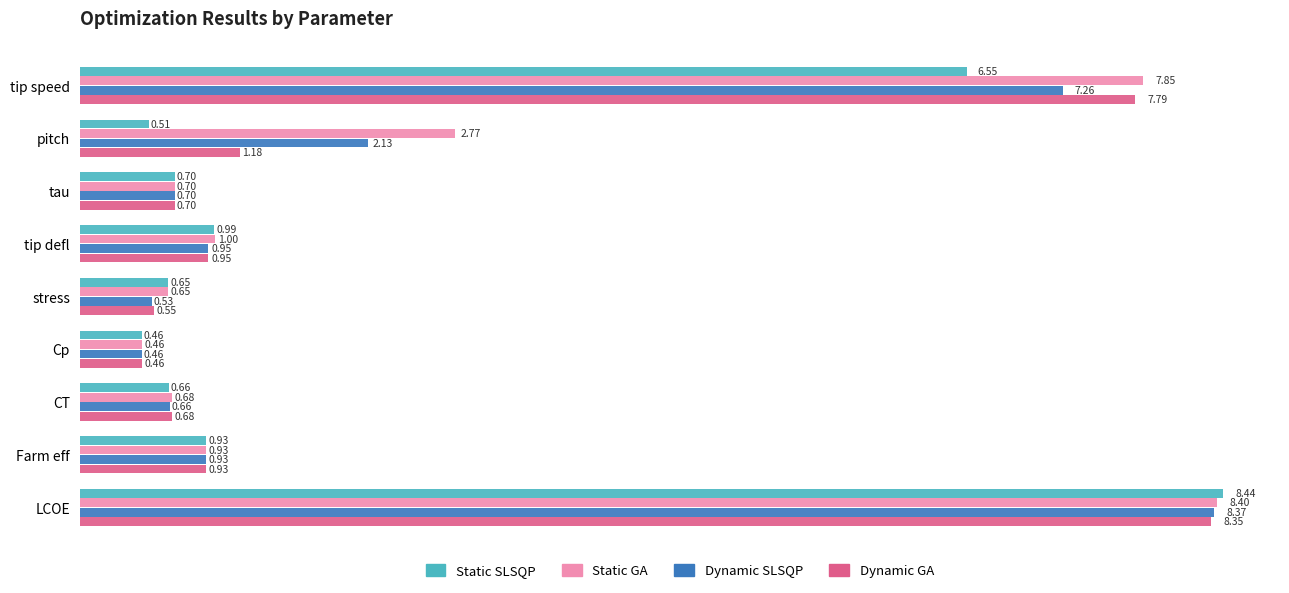

Which series has the widest spread of values?

Static SLSQP